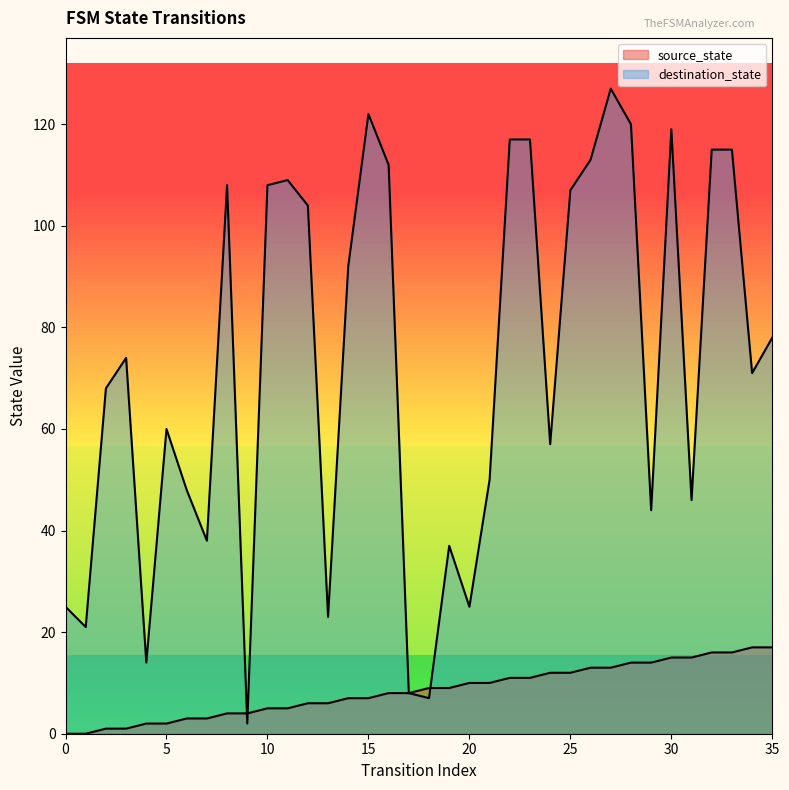

How many lines are shown in the chart?

2